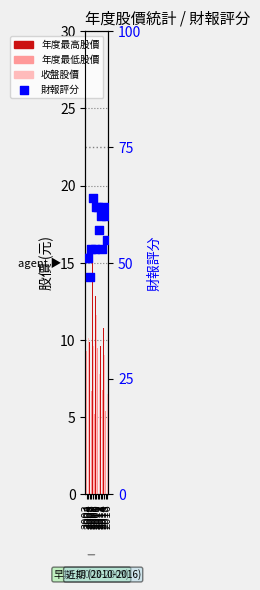

At how many categories does at least one series exceed 61?

4